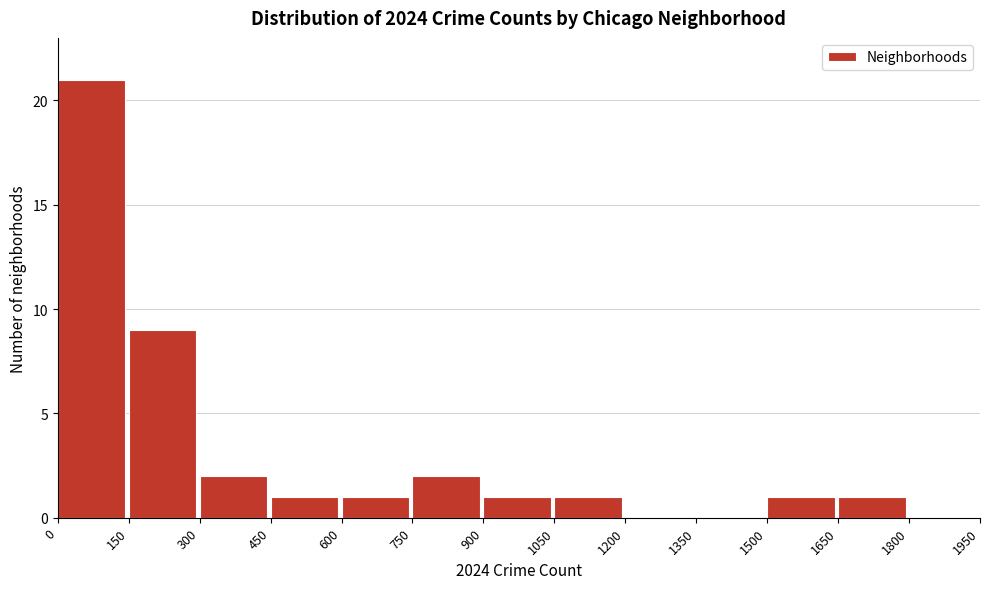

Reading left to right, list every bar in this chart as the range it spans on the x-axis followed by its height. The values are not printed on the chart, so give them approximately, as read against the axis.

0 to 150: 21
150 to 300: 9
300 to 450: 2
450 to 600: 1
600 to 750: 1
750 to 900: 2
900 to 1050: 1
1050 to 1200: 1
1200 to 1350: 0
1350 to 1500: 0
1500 to 1650: 1
1650 to 1800: 1
1800 to 1950: 0